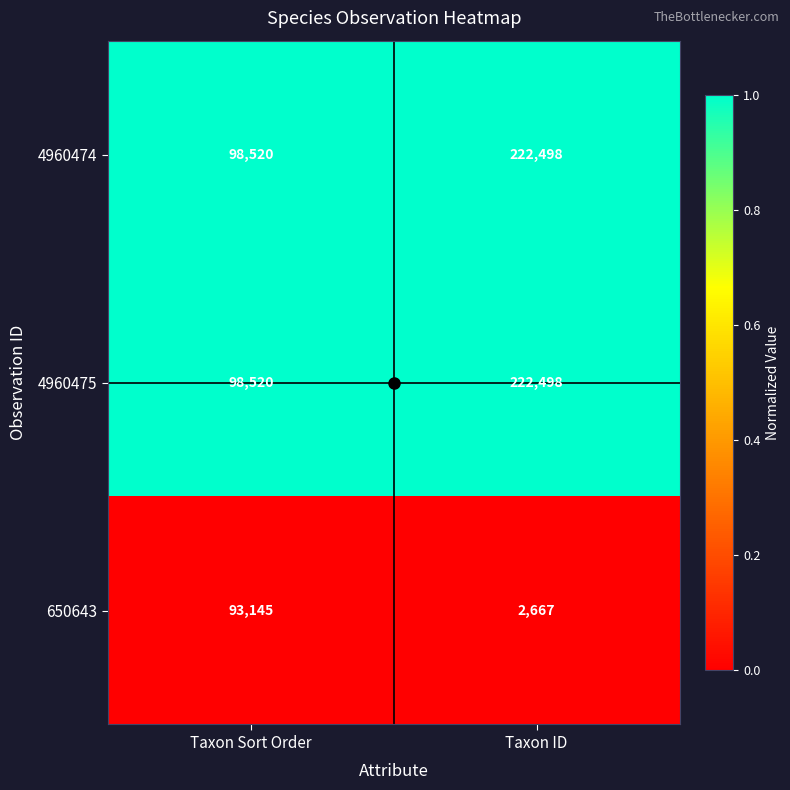

Is it true that 4960474 equals 98520 at Taxon Sort Order?

True